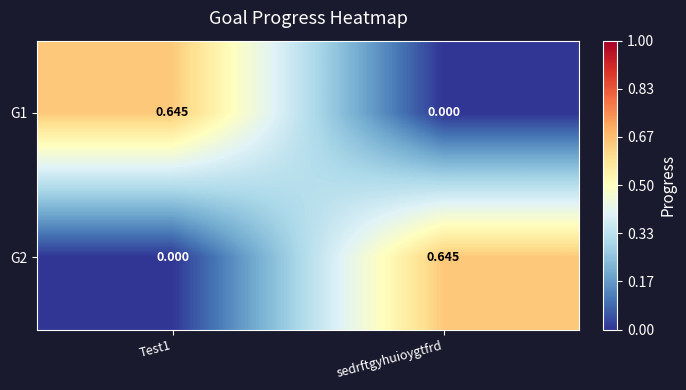

Which category has the lowest value in the G1 series?

sedrftgyhuioygtfrd